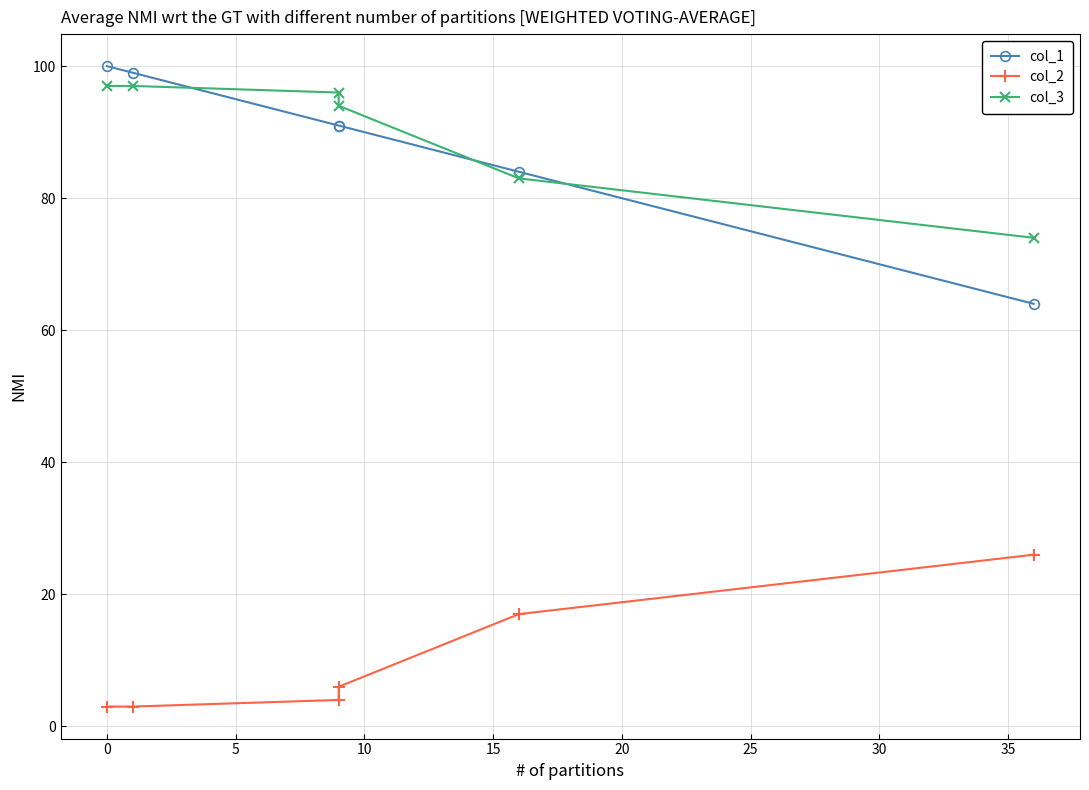

What is the average value of the col_3 series?

90